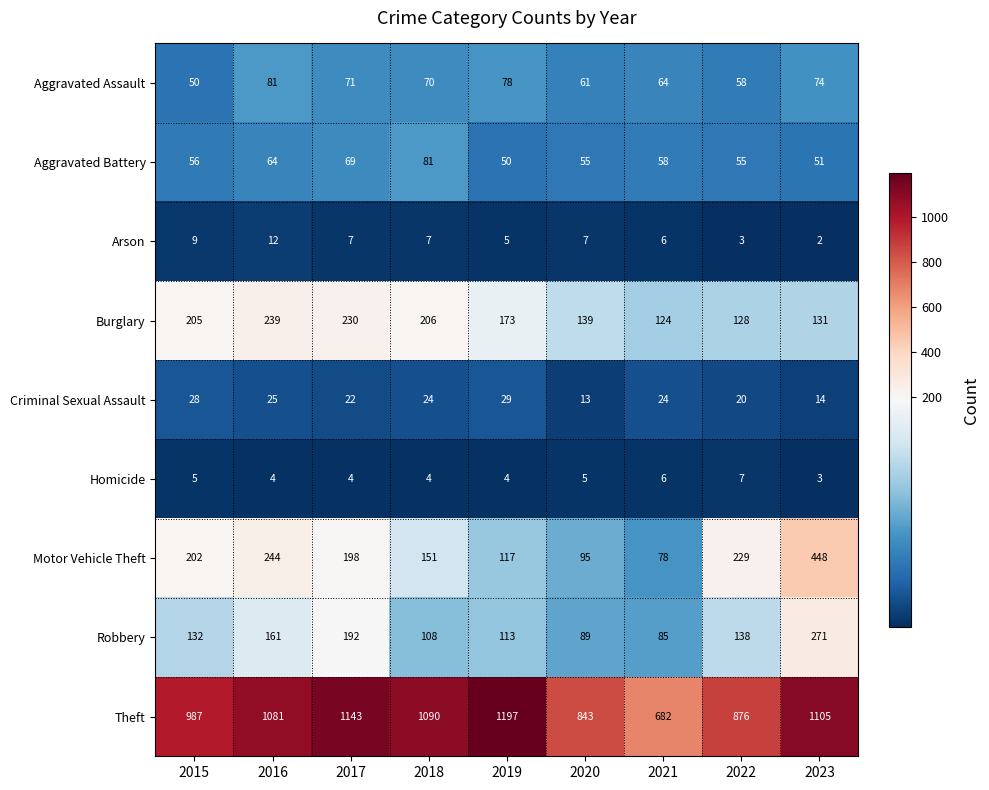

At how many categories does at least one series exceed 1028?

5